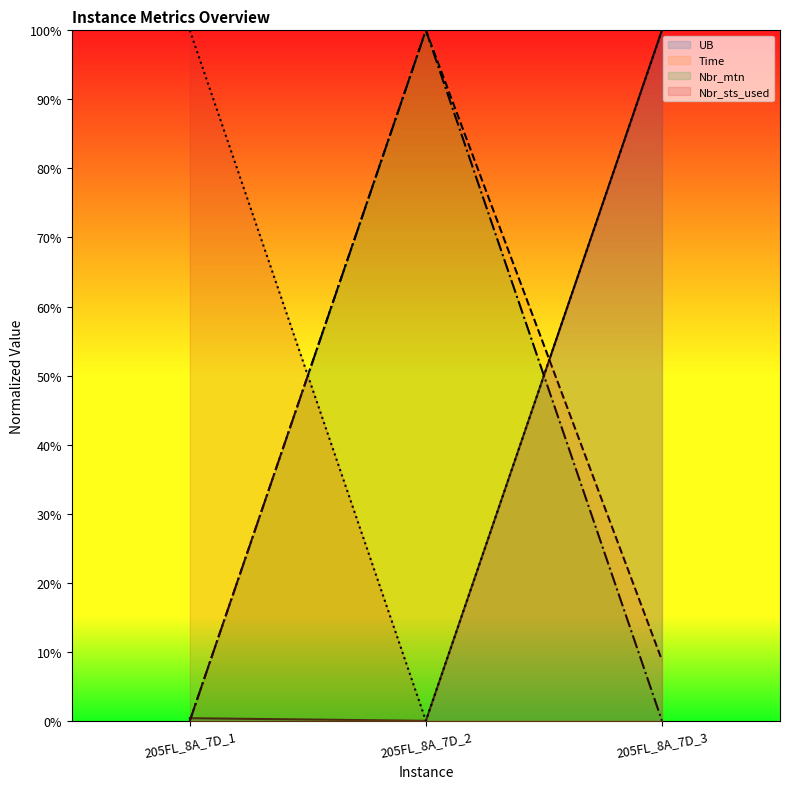

How many lines are shown in the chart?

4